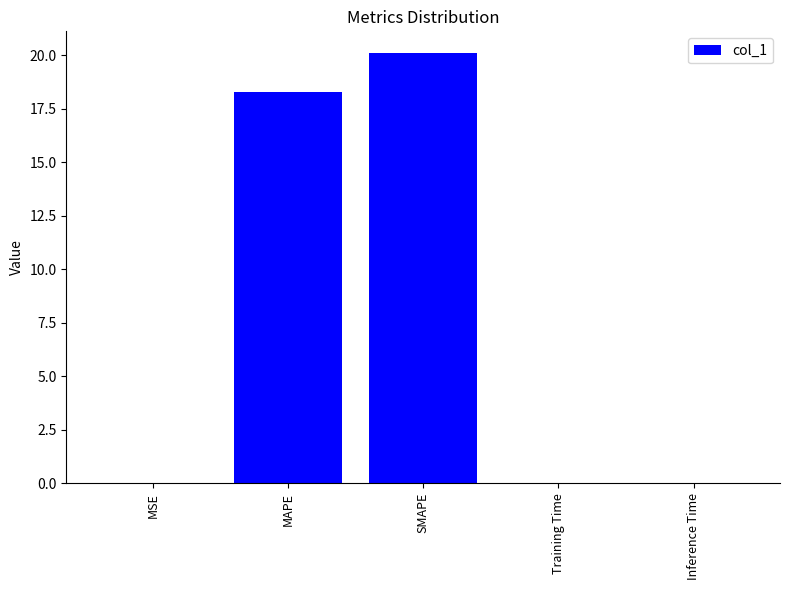

Between Inference Time and MAPE, which is larger?

MAPE